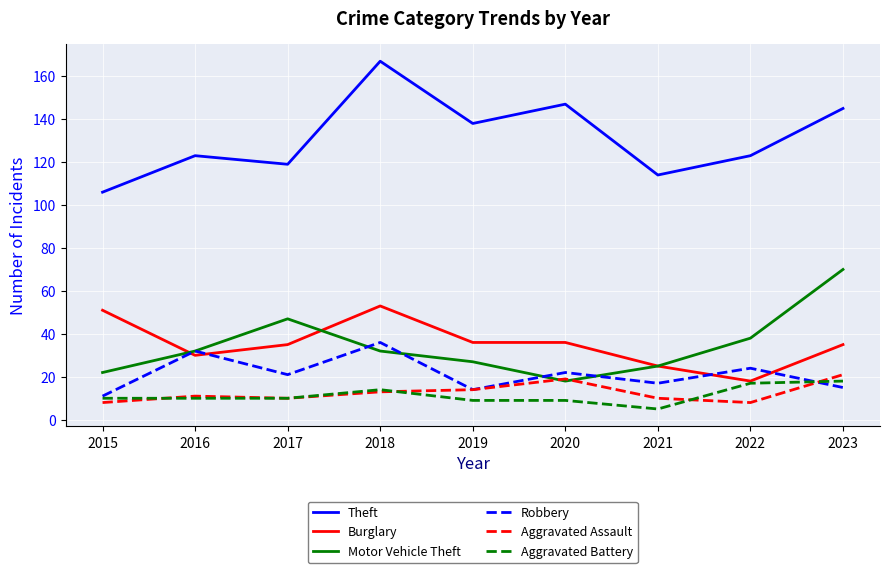

The value of Aggravated Battery at 2019 is 9. True or false?

True